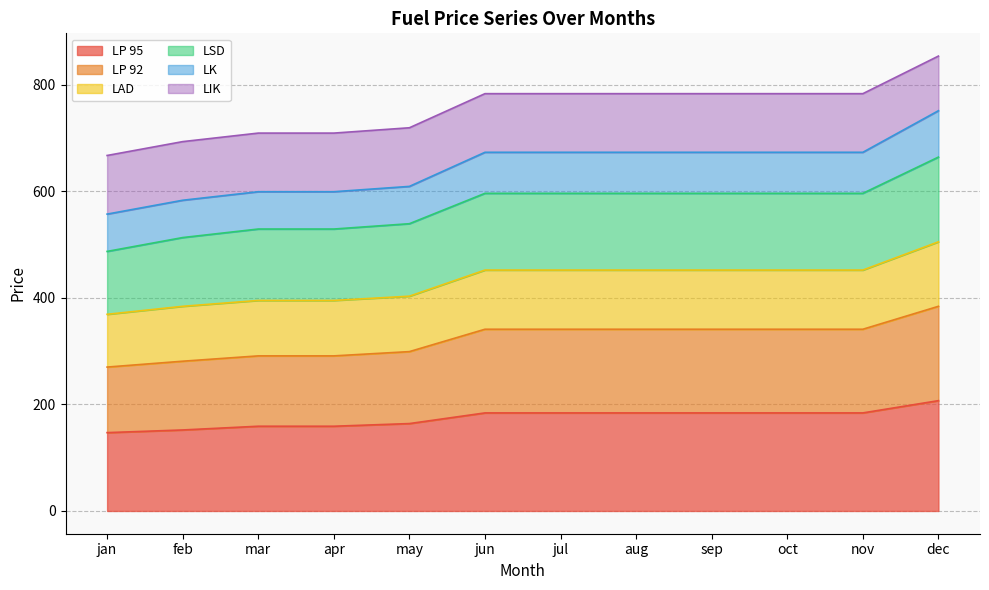

What is the total value across all series at jun?

783.0